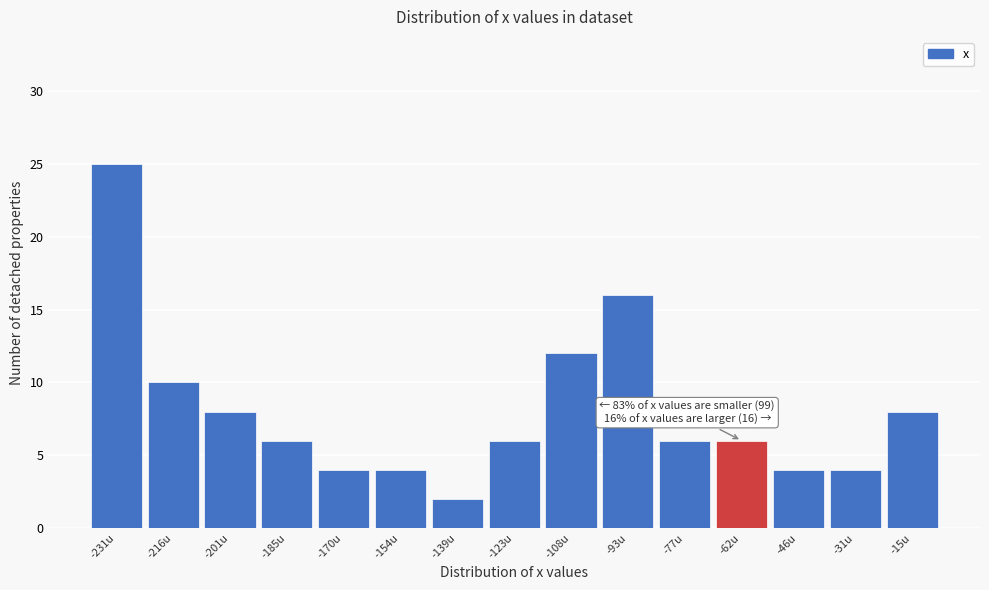

Reading left to right, extract all data points from this chart.

-231u=25	-216u=10	-201u=8	-185u=6	-170u=4	-154u=4	-139u=2	-123u=6	-108u=12	-93u=16	-77u=6	-62u=6	-46u=4	-31u=4	-15u=8